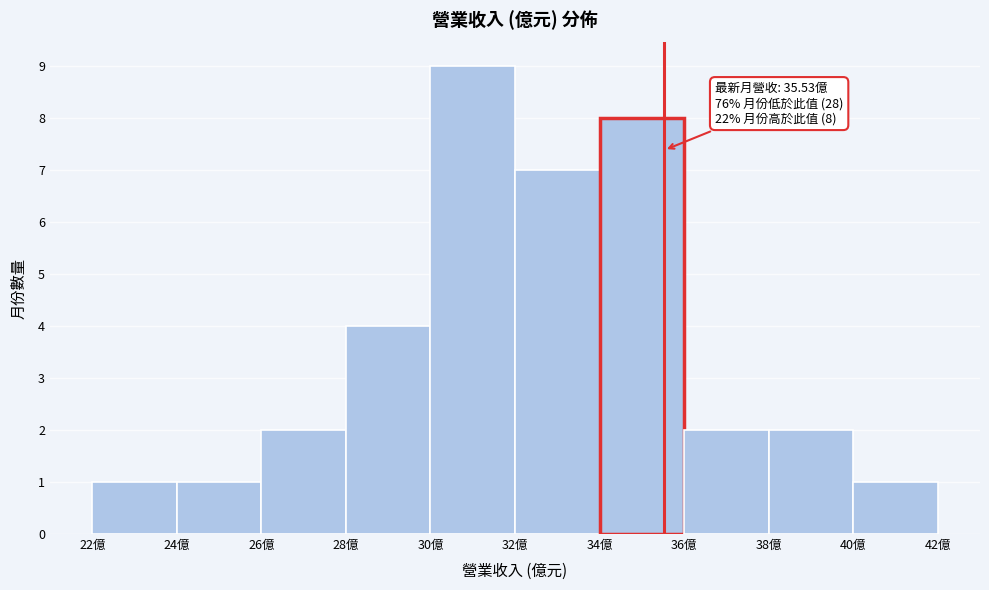

Over which range of the x-axis is the bar tallest?

30 to 32